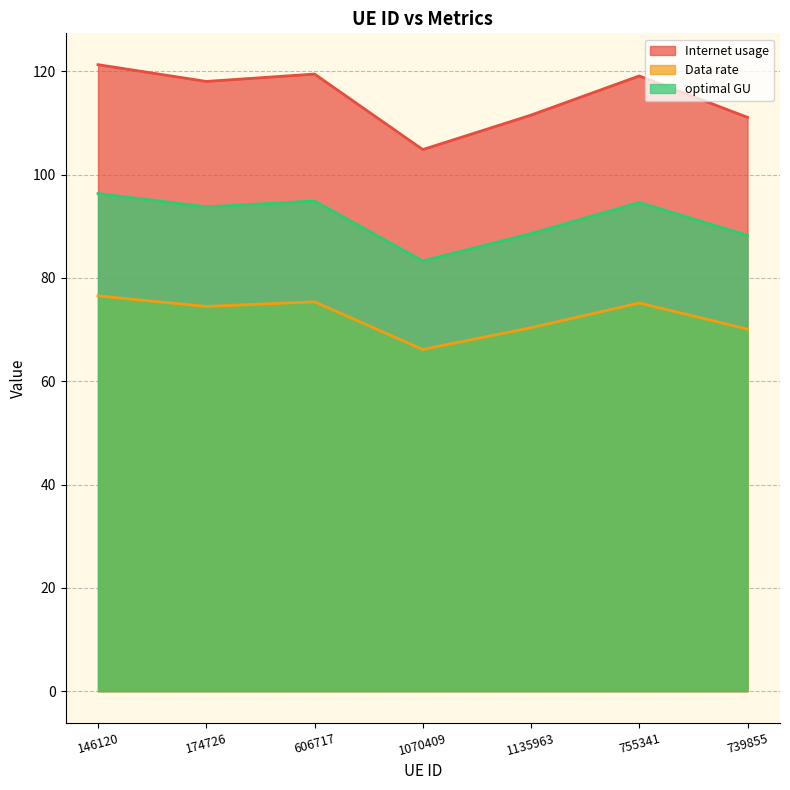

How many interior local peaks does the optimal GU series have?

2